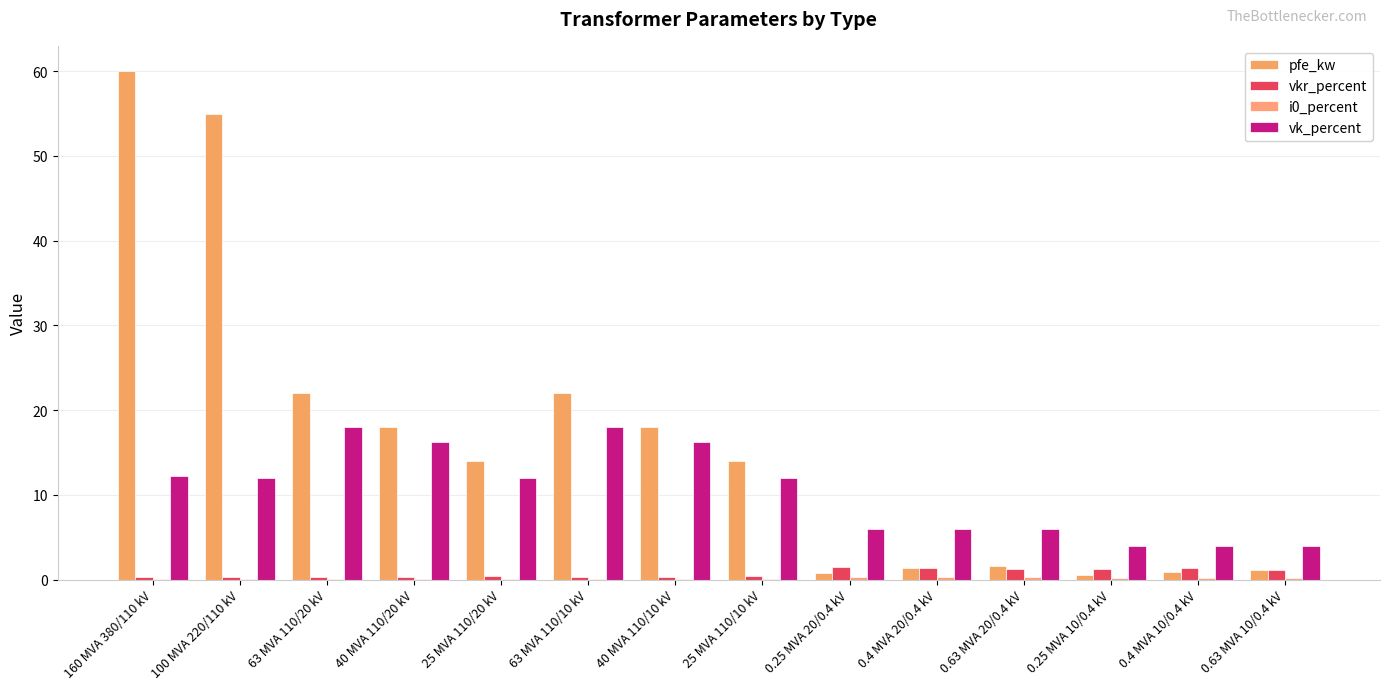

How many groups of bars are there?

14